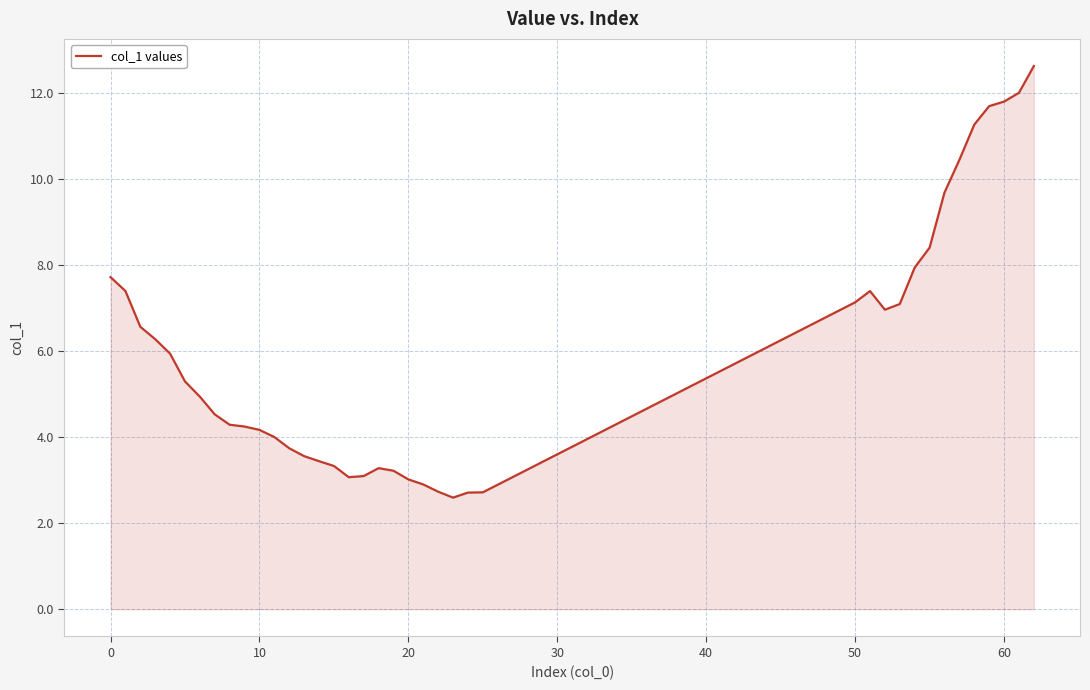

What is the difference between the maximum and minimum values?

10.0